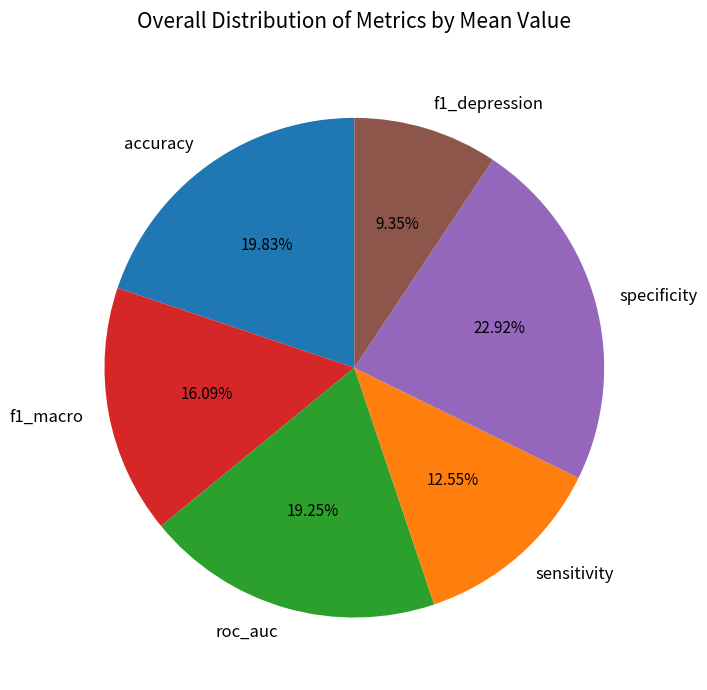

What percentage is the f1_depression slice, to the nearest percent?

9%